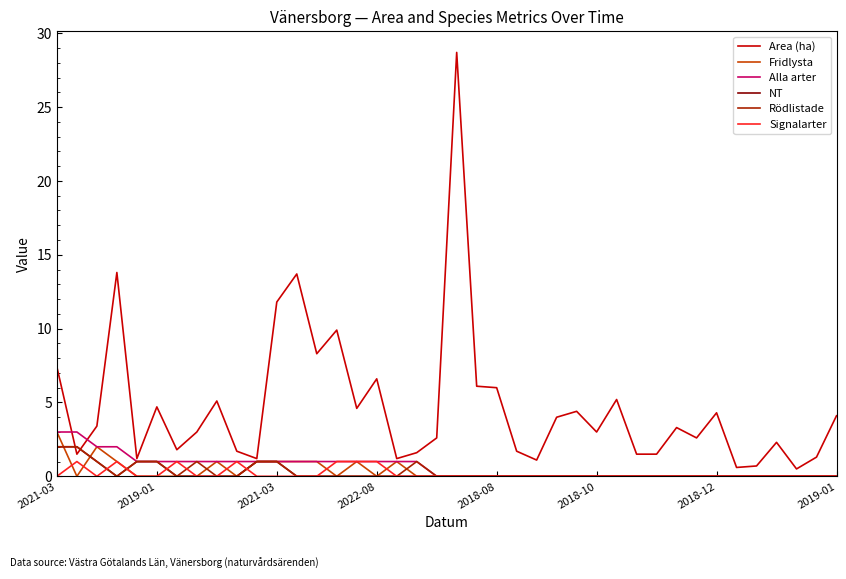

What are all the series names shown in the legend?

Area (ha), Fridlysta, Alla arter, NT, Rödlistade, Signalarter